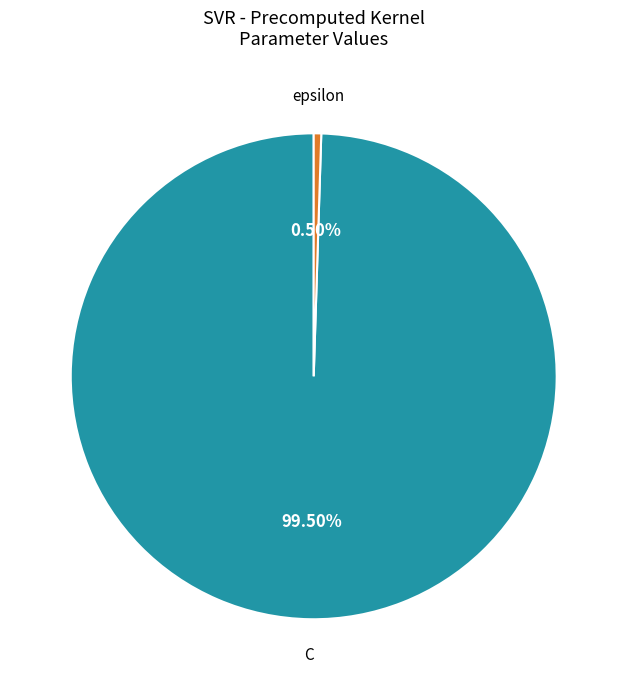

To the nearest percent, what is the combined percentage of C and epsilon?

100%